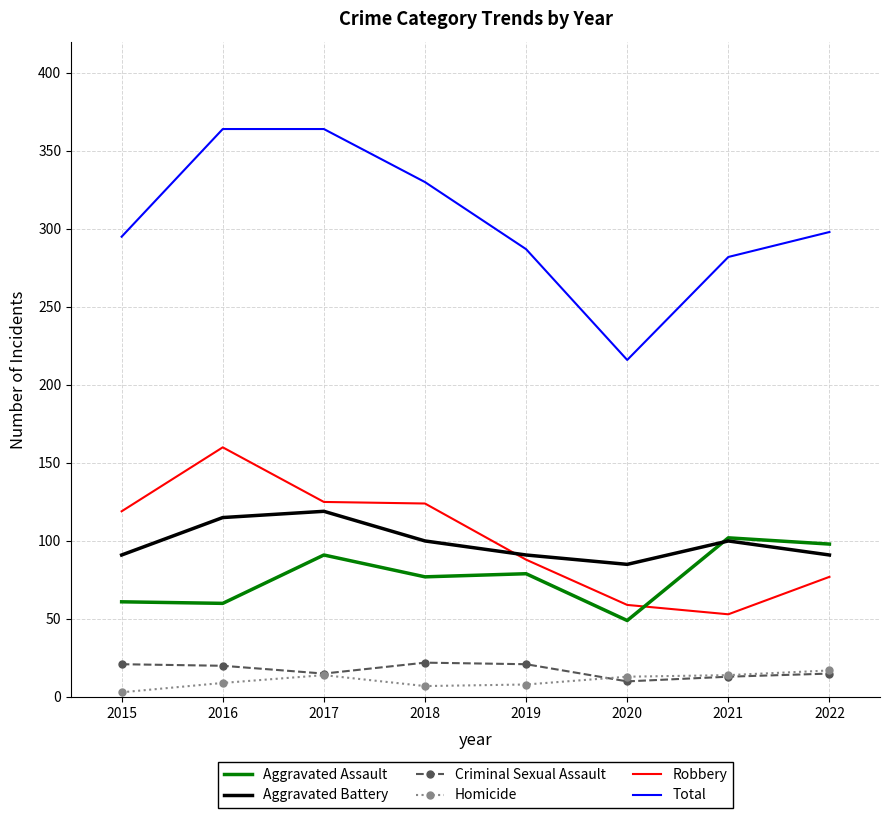

Is it true that Aggravated Battery equals 91 at 2019?

True